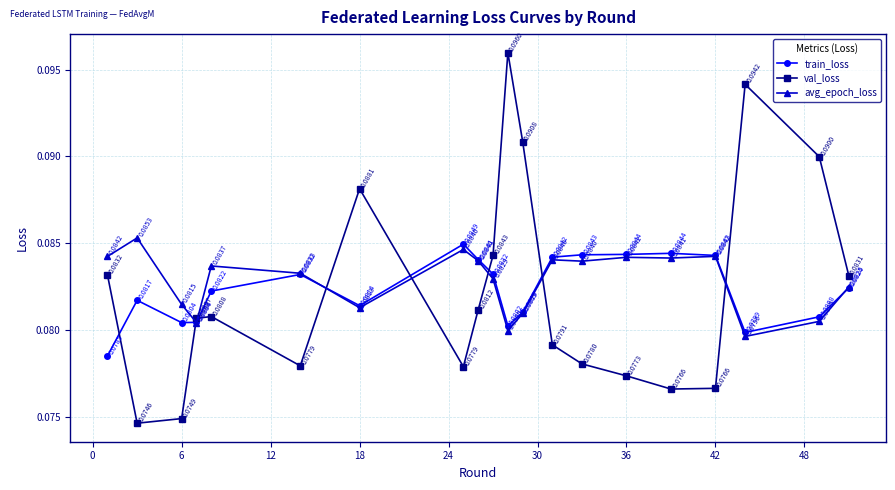

At how many categories does at least one series exceed 0?

20